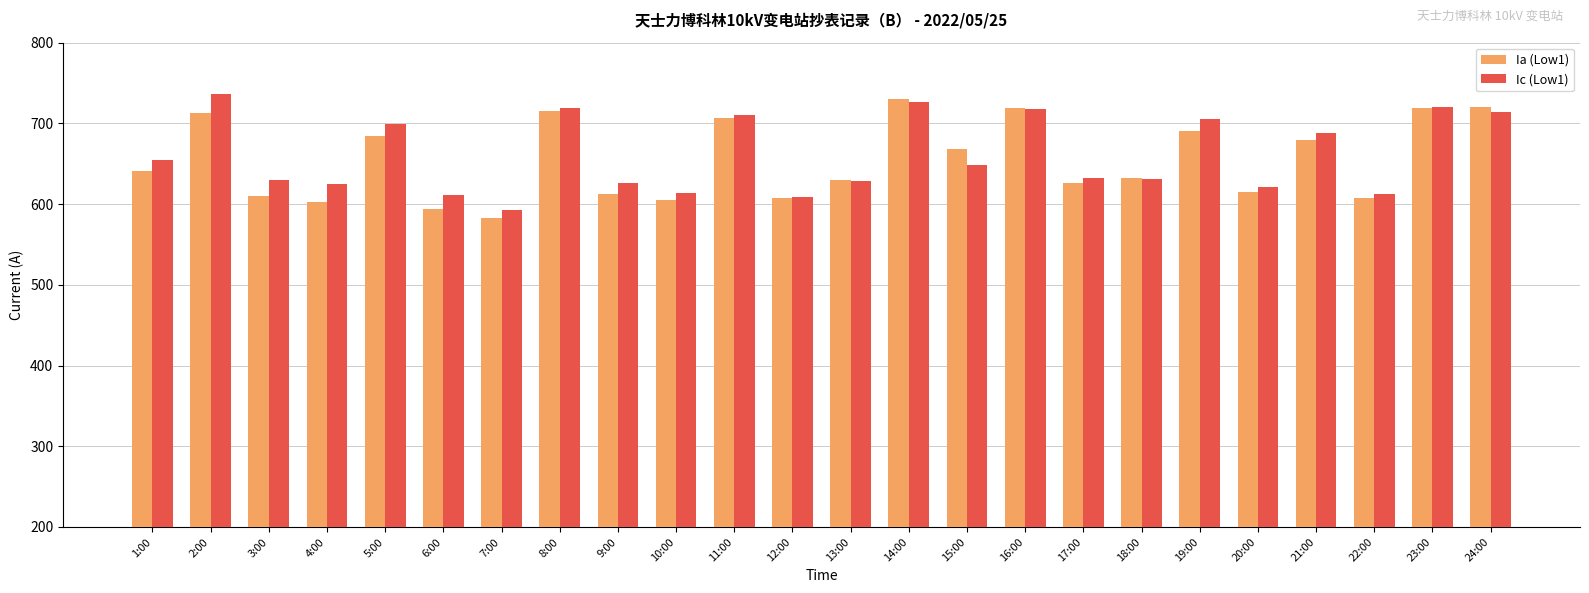

What position from the right is 20:00?

5